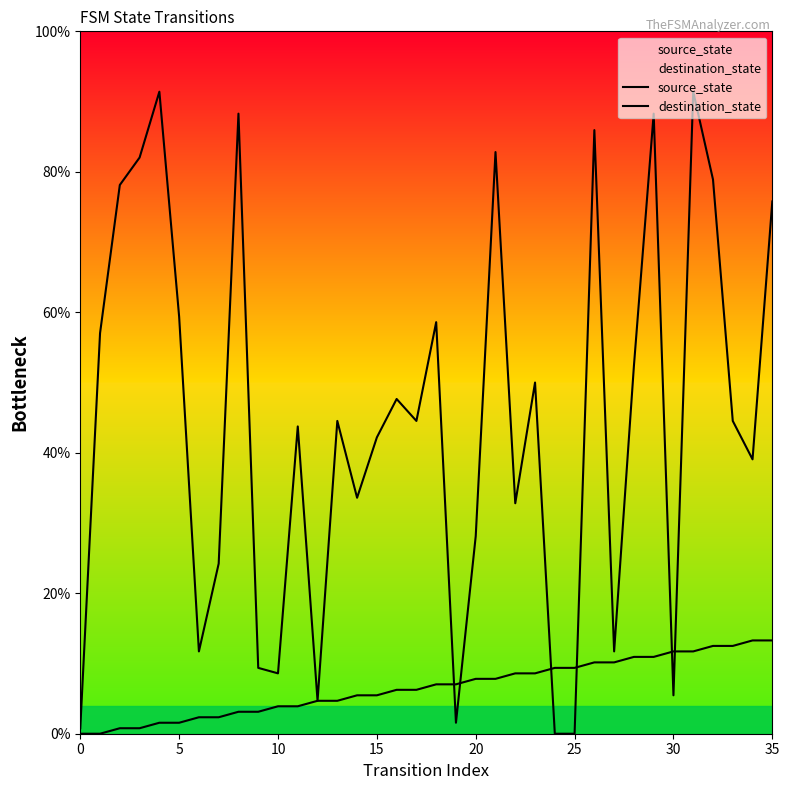

How many intersections are there between destination_state and source_state?

6